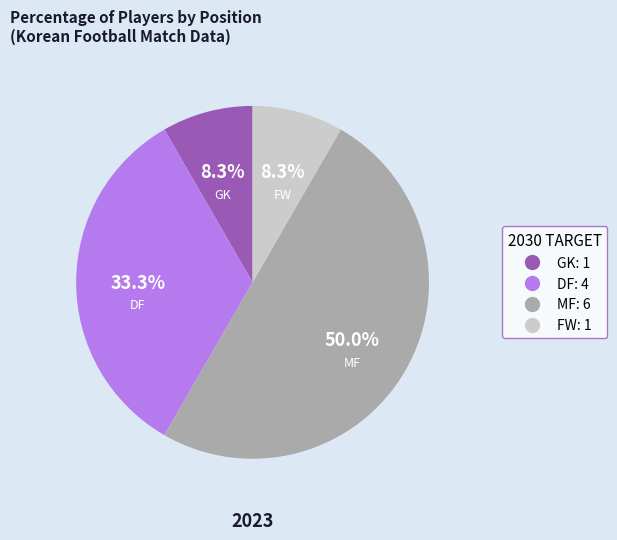

How many slices are in this pie chart?

4